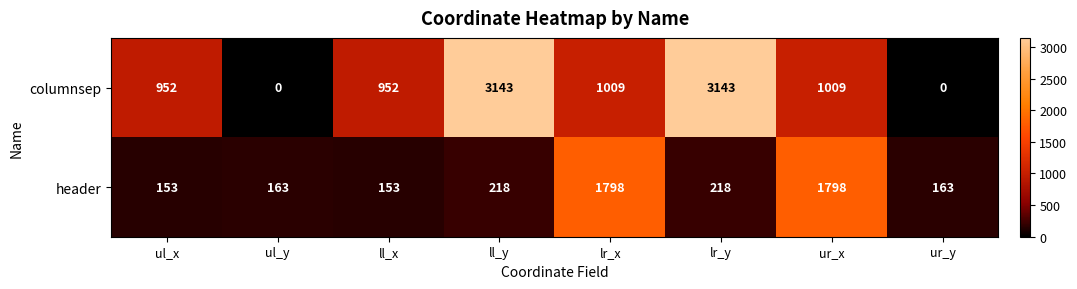

What value does the header series have at ur_x?

1798